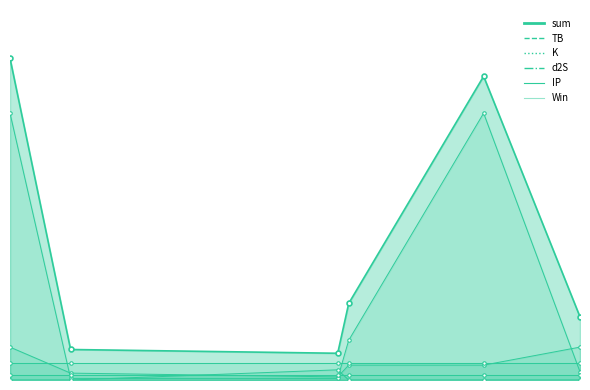

Where is TB nearest to the value 1?

2024-04-28